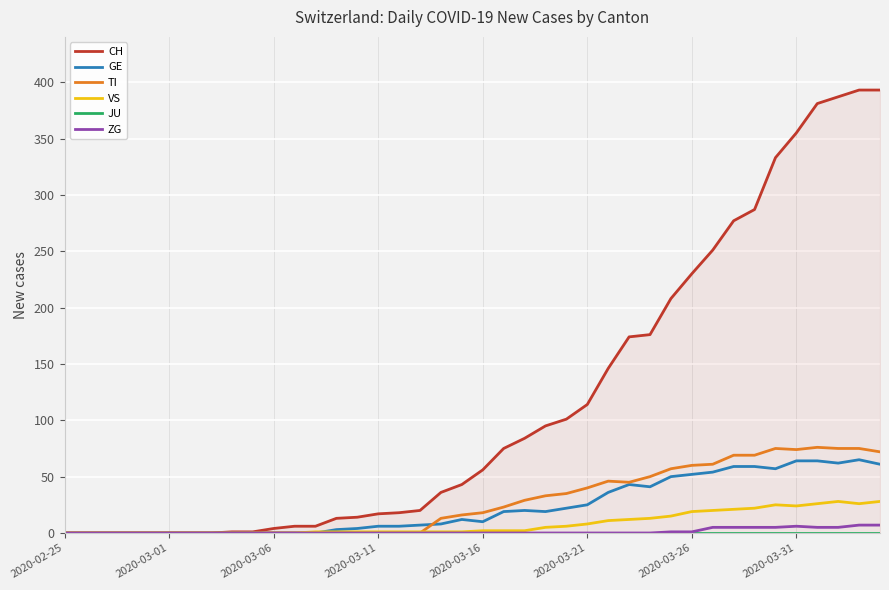

True or false: TI has a value of 51 at 2020-02-25.

False